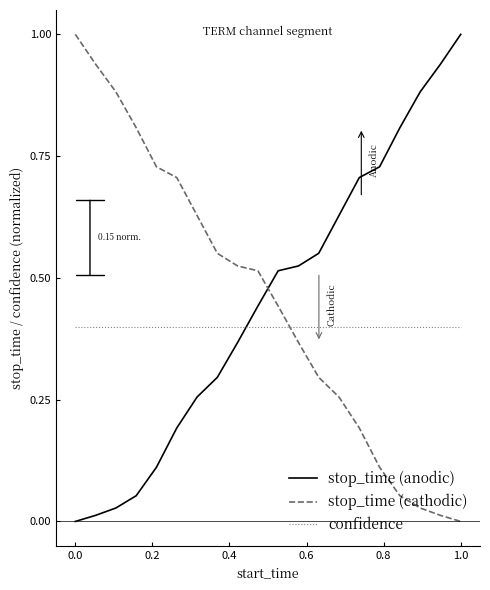

True or false: stop_time (anodic) and confidence intersect in this chart.

True